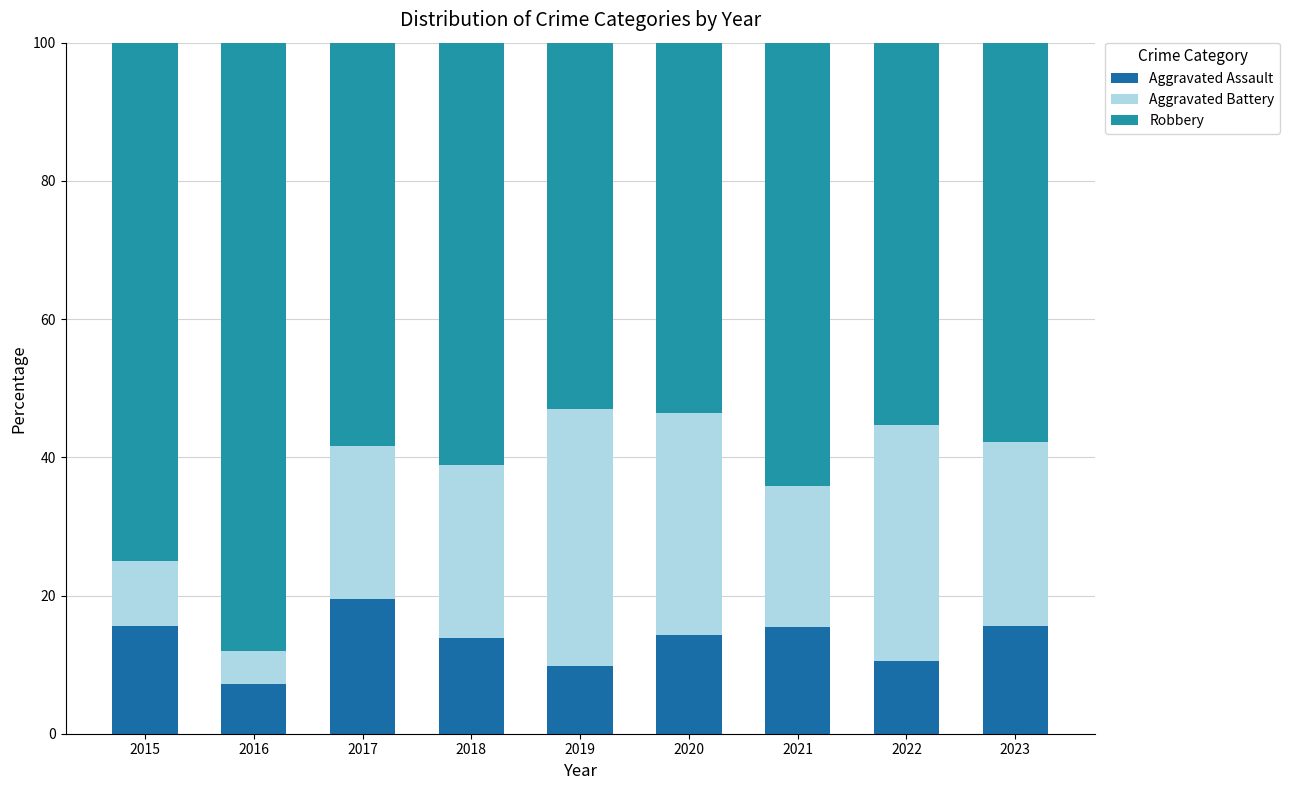

The value of Aggravated Assault at 2020 is 14.3. True or false?

True